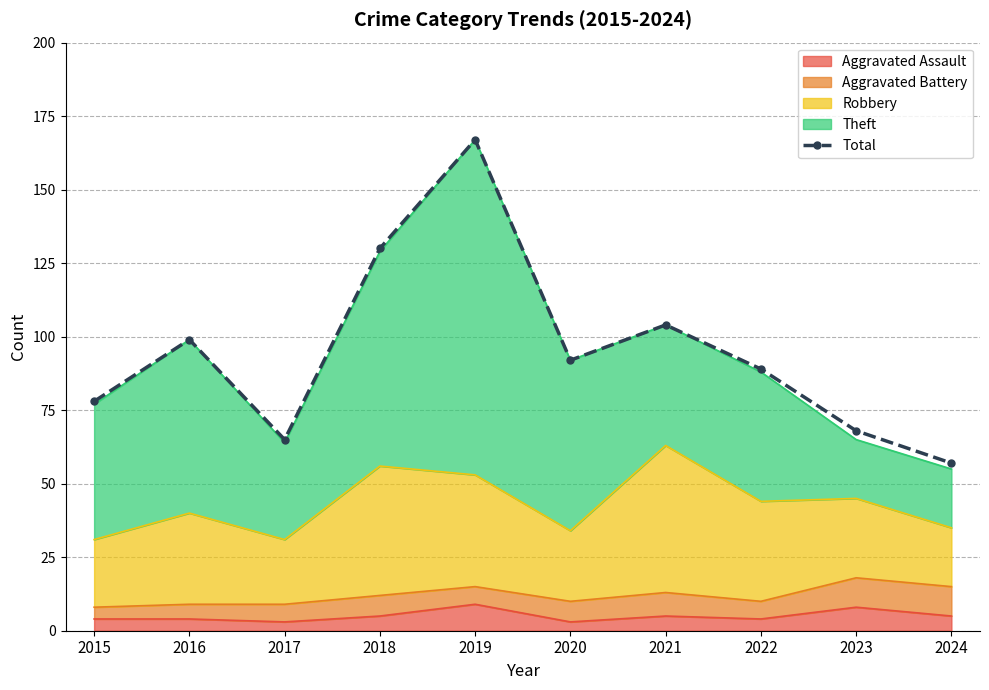

What is the value of the 10th point from the left?

57